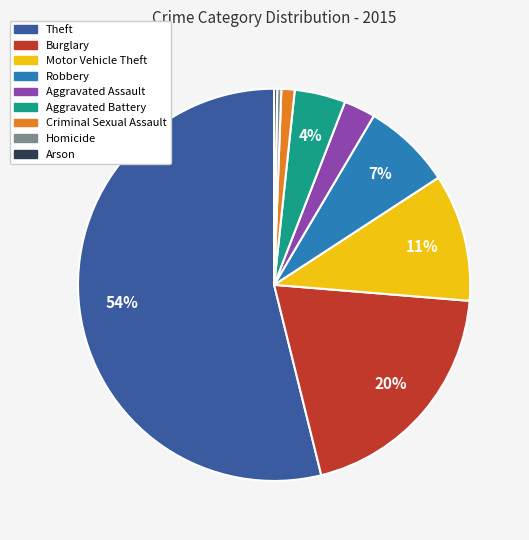

The Robbery slice represents 22% of the pie. True or false?

False